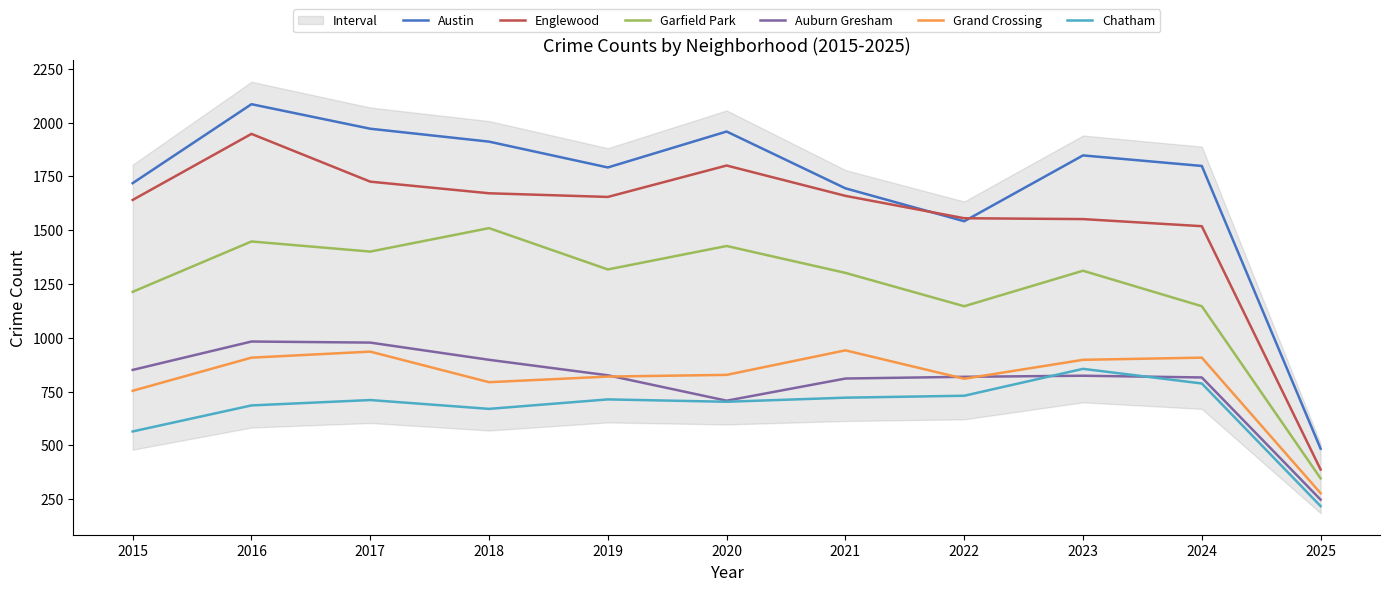

What is the difference between the highest and lowest values at 2017?

1261